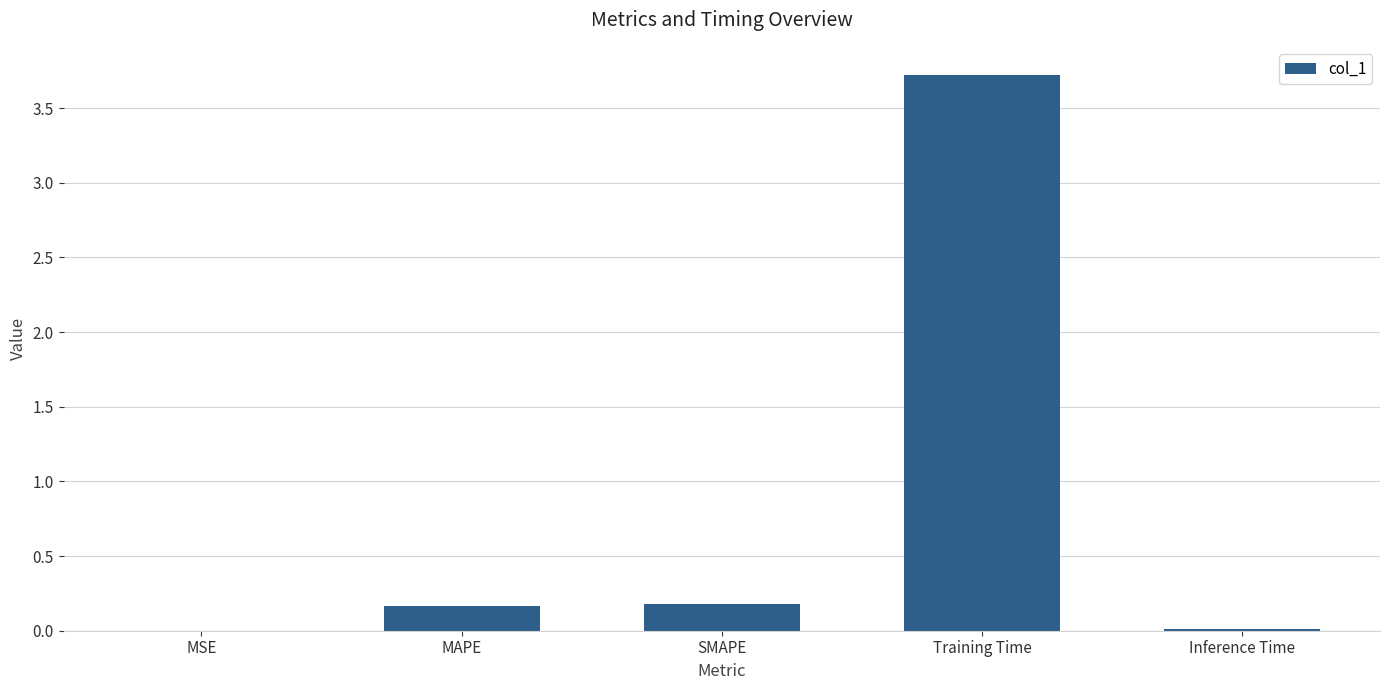

Which has a higher value, Training Time or MSE?

Training Time